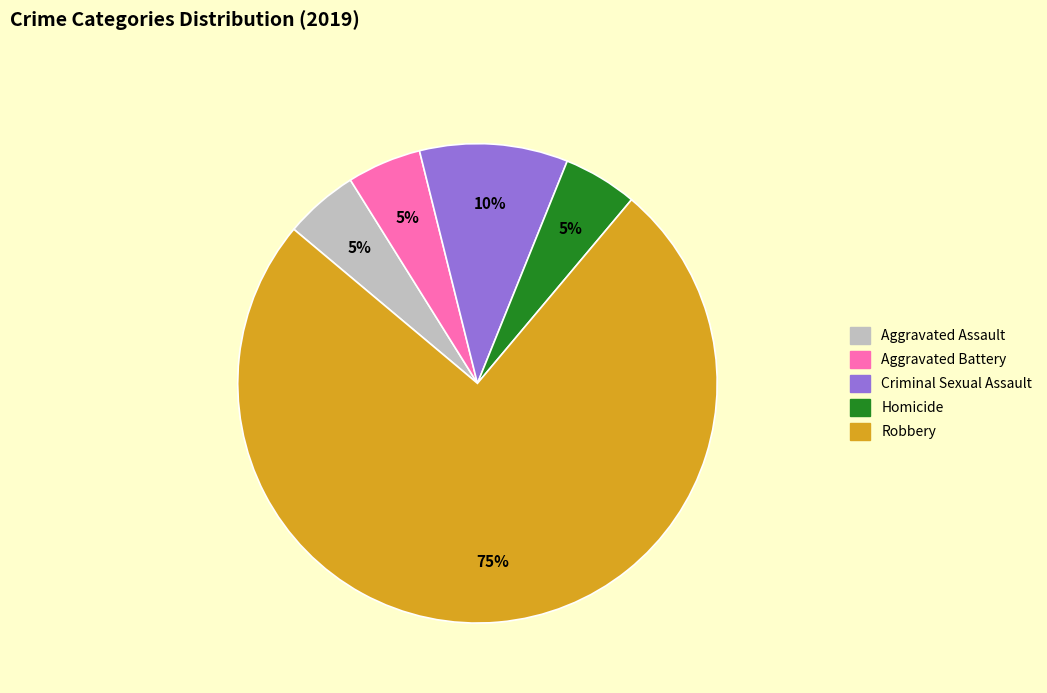

To the nearest percent, what is the difference between the largest and smallest slice percentages?

70%